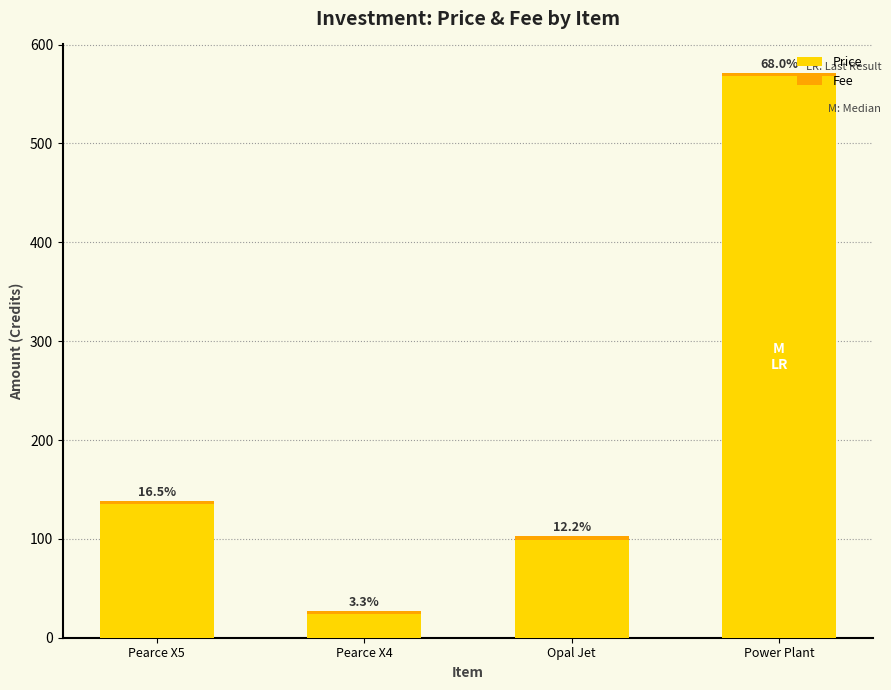

What is the sum of the Price values at Pearce X4 and Opal Jet?

123.0